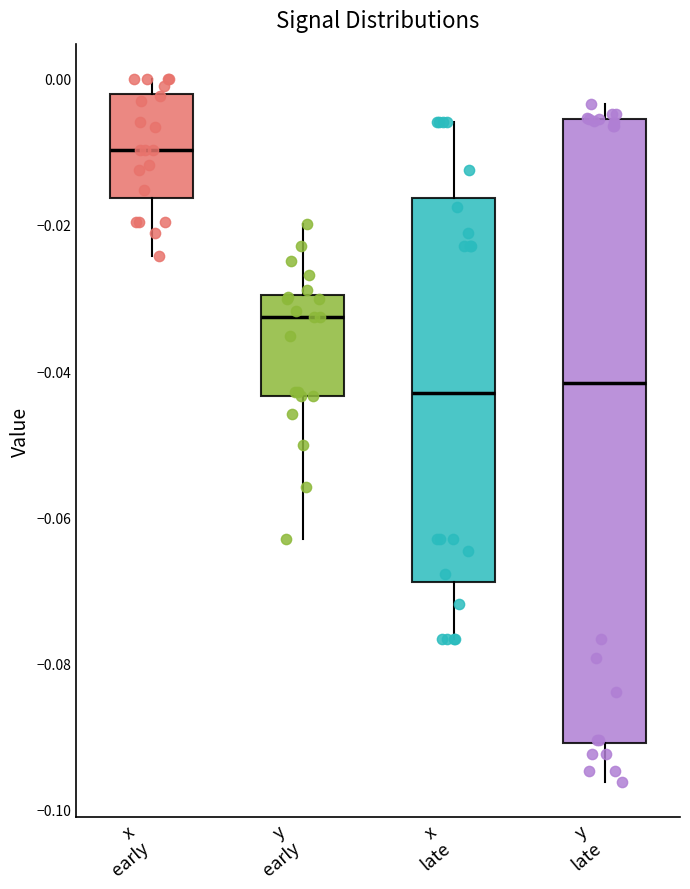

Reading left to right, transcribe this box plot: for each box, give where its median line is, the range the box spans, and where its two whiskers end, as read against the y-axis. The values are not printed on the chart, so give them approximately, as read against the axis.

x early: median -0.010, box -0.016 to -0.002, whiskers -0.024 to 0.000
y early: median -0.032, box -0.044 to -0.030, whiskers -0.062 to -0.020
x late: median -0.042, box -0.068 to -0.016, whiskers -0.076 to -0.006
y late: median -0.042, box -0.090 to -0.006, whiskers -0.096 to -0.004